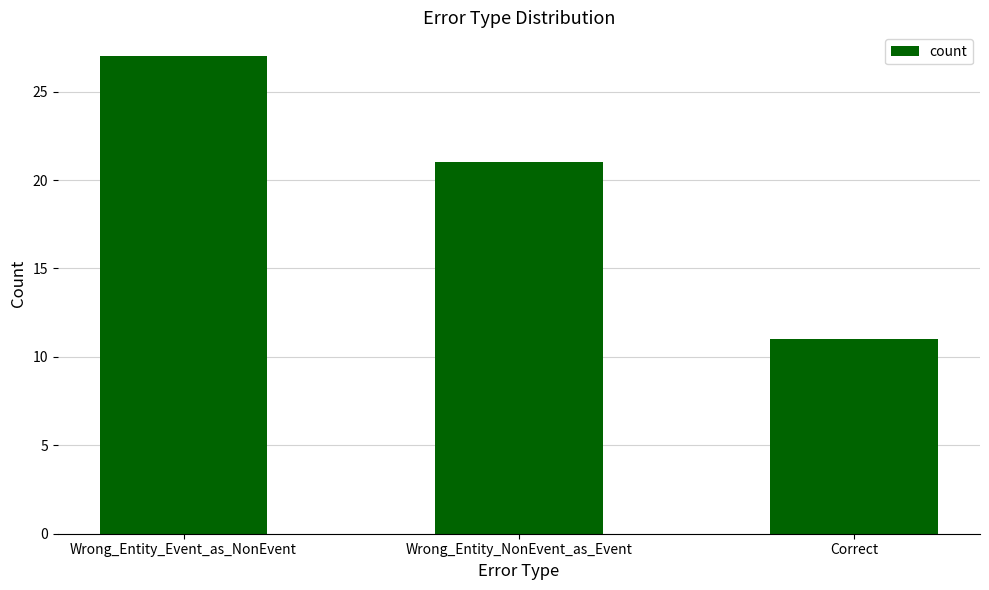

List the labels in order of value, smallest first.

Correct, Wrong_Entity_NonEvent_as_Event, Wrong_Entity_Event_as_NonEvent